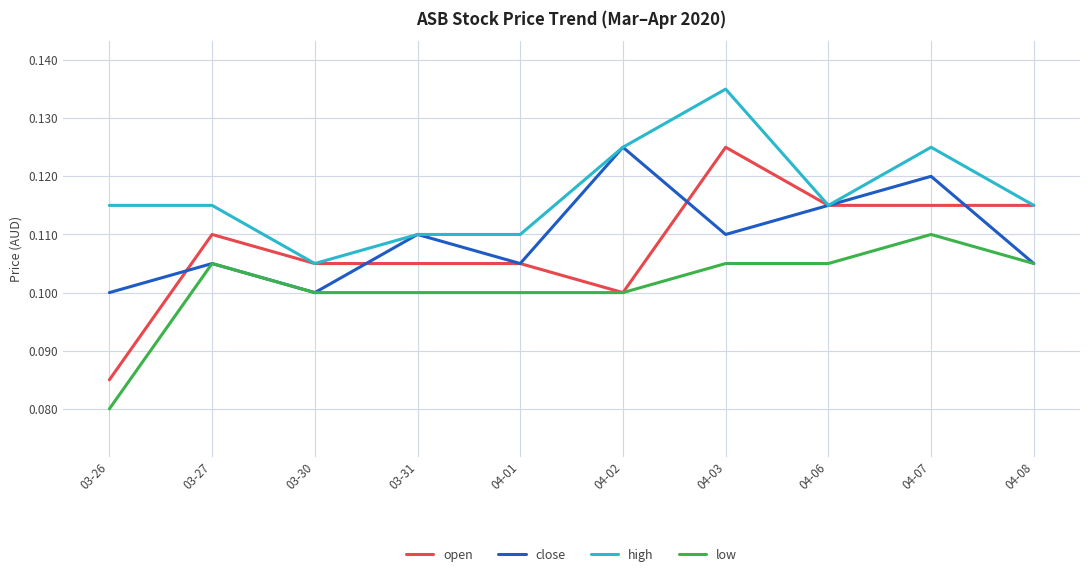

What is the sum of all close values?

1.1